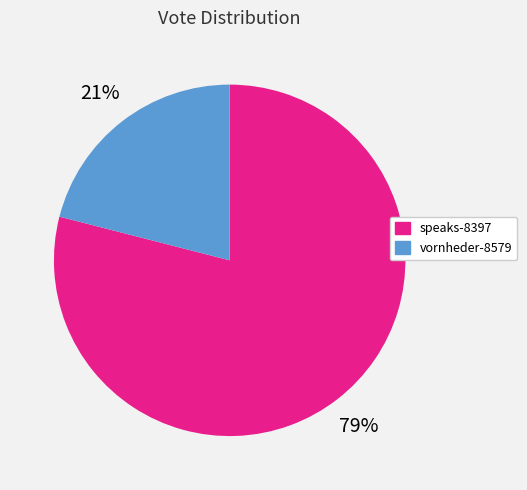

Is vornheder-8579 the majority of the pie?

No